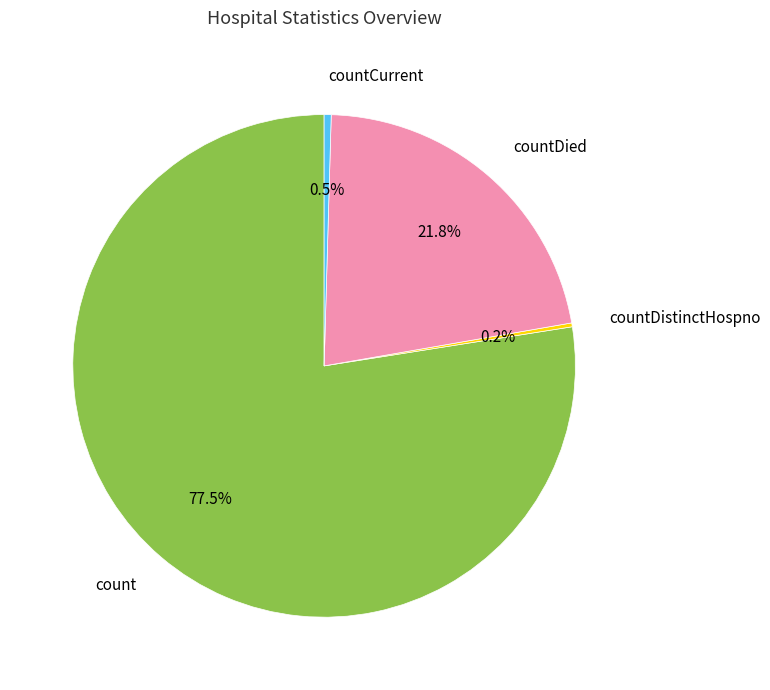

Which category has the biggest portion of the pie?

count